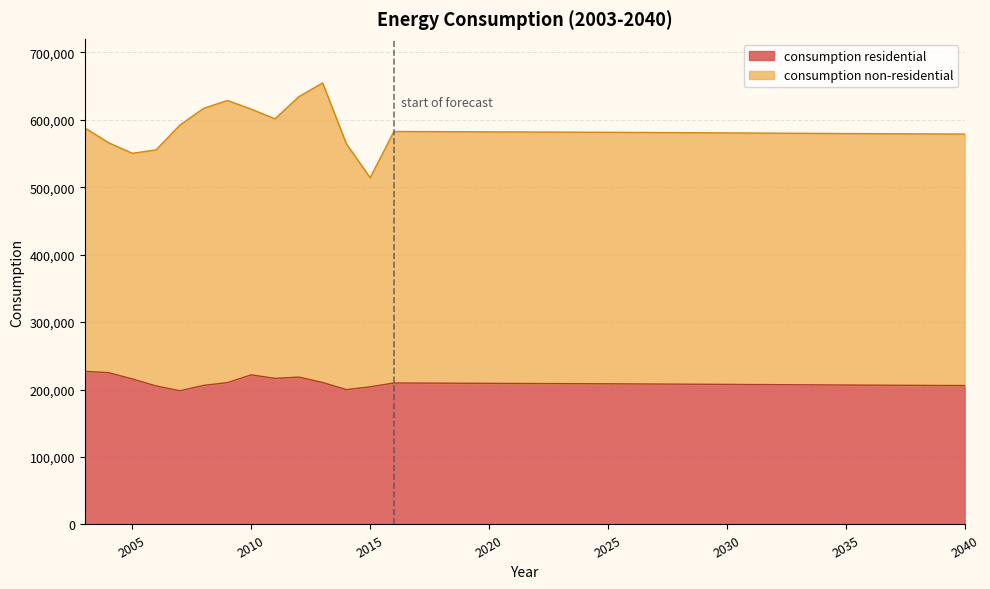

What is the difference between the values at 2028 and 2030?

378